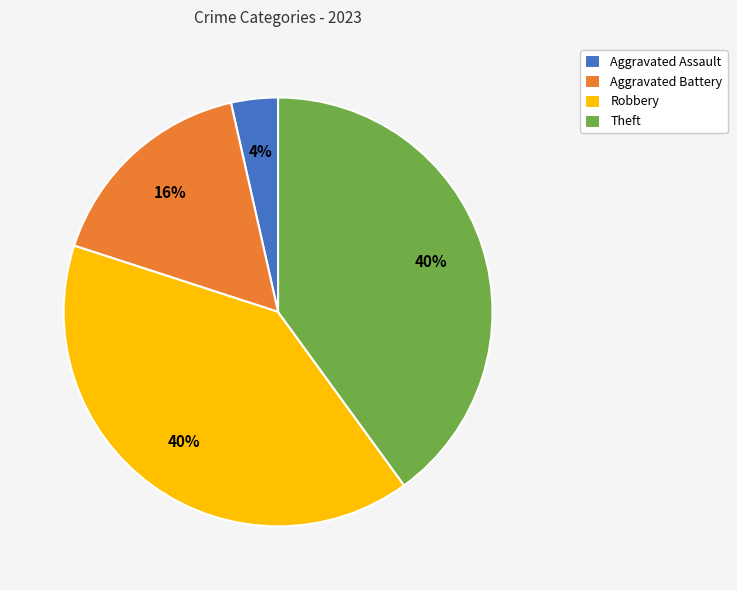

To the nearest percent, what is the difference between the largest and smallest slice percentages?

36%